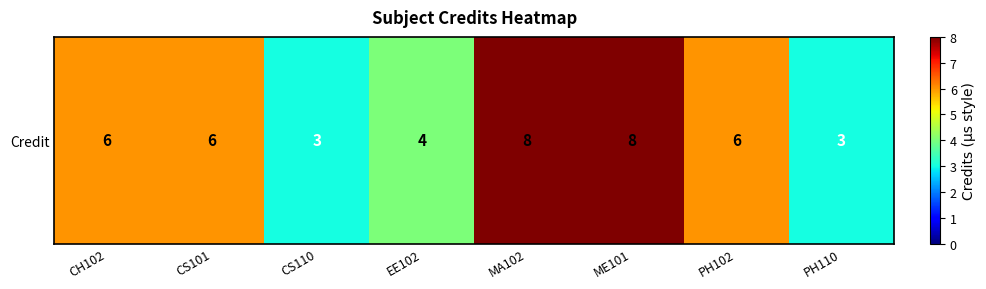

The value at MA102 is 3. True or false?

False